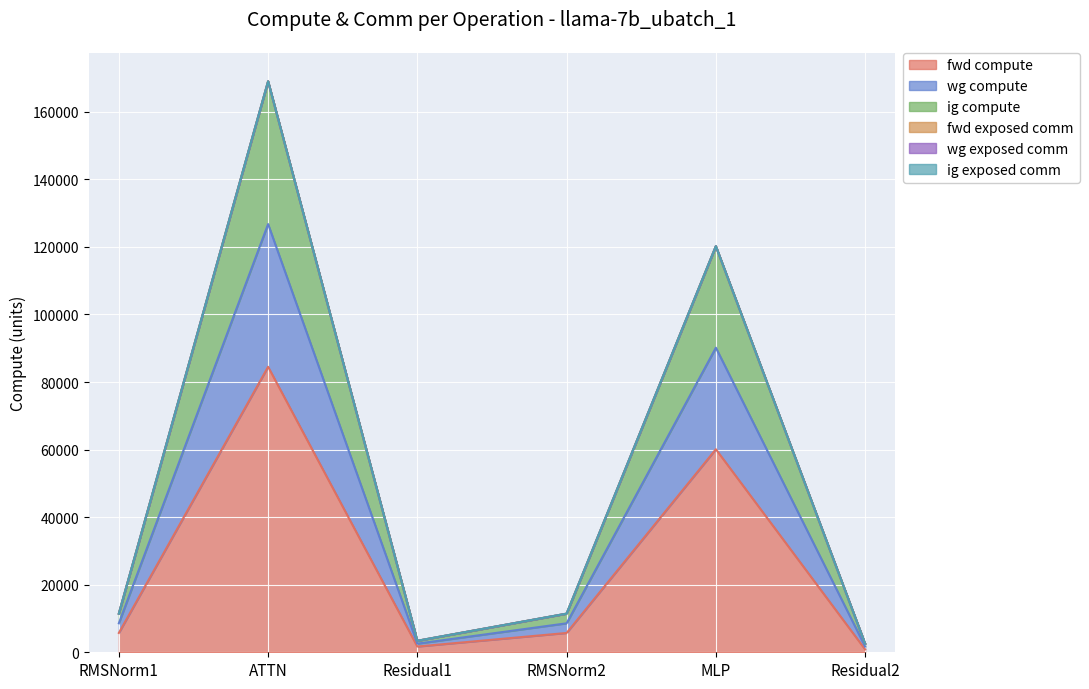

Where does the ig compute series first go above 11435?

RMSNorm1